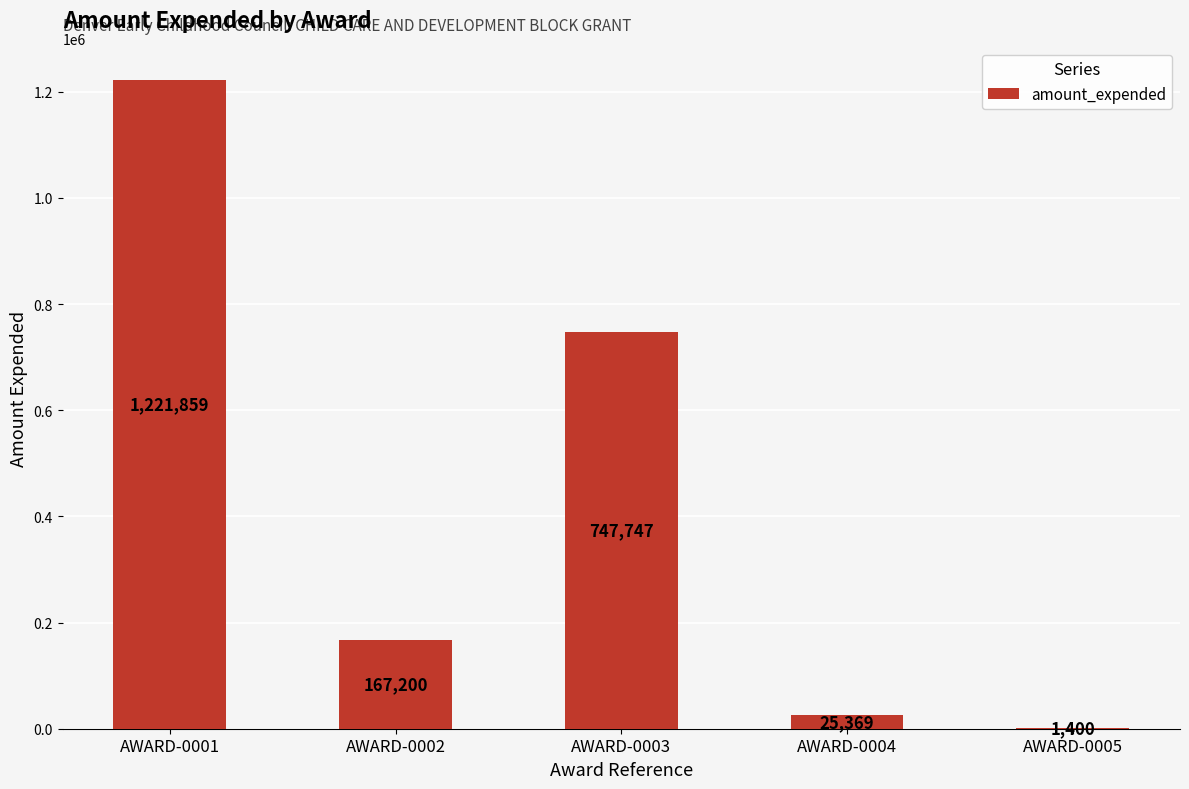

Count the number of data series in this chart.

1